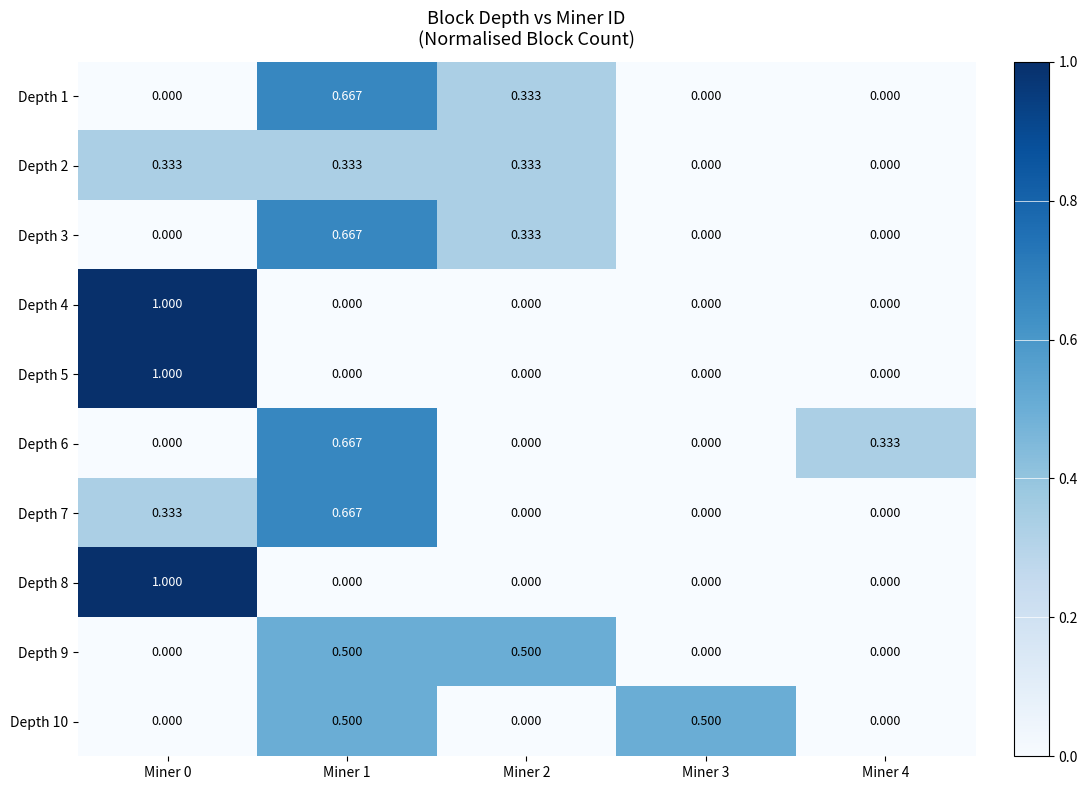

How many values in the Depth 4 series exceed 0?

1